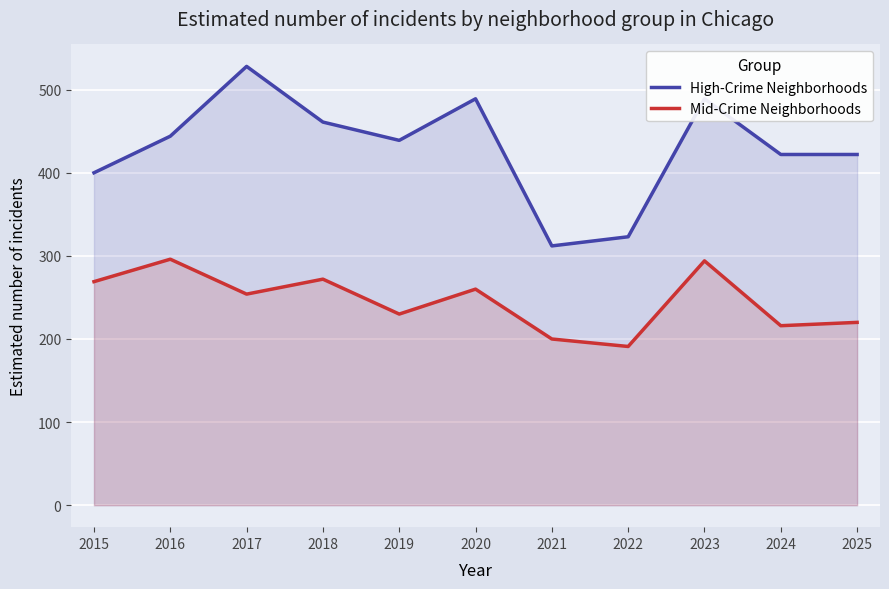

What is the total value across all series at 2023?

783